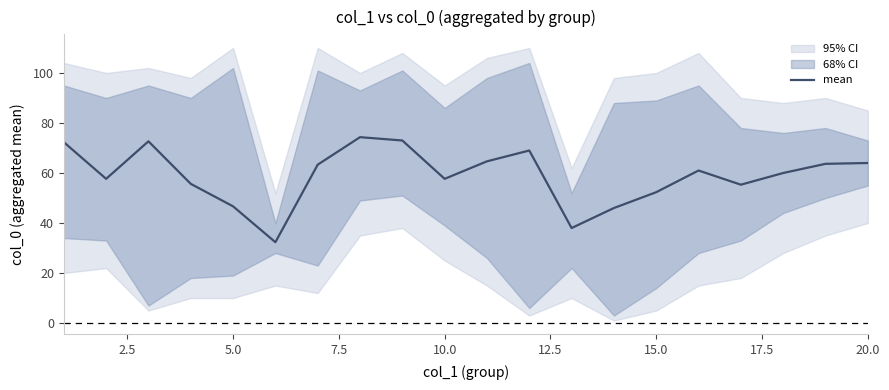

What is the value of the 2nd point from the left?

57.7